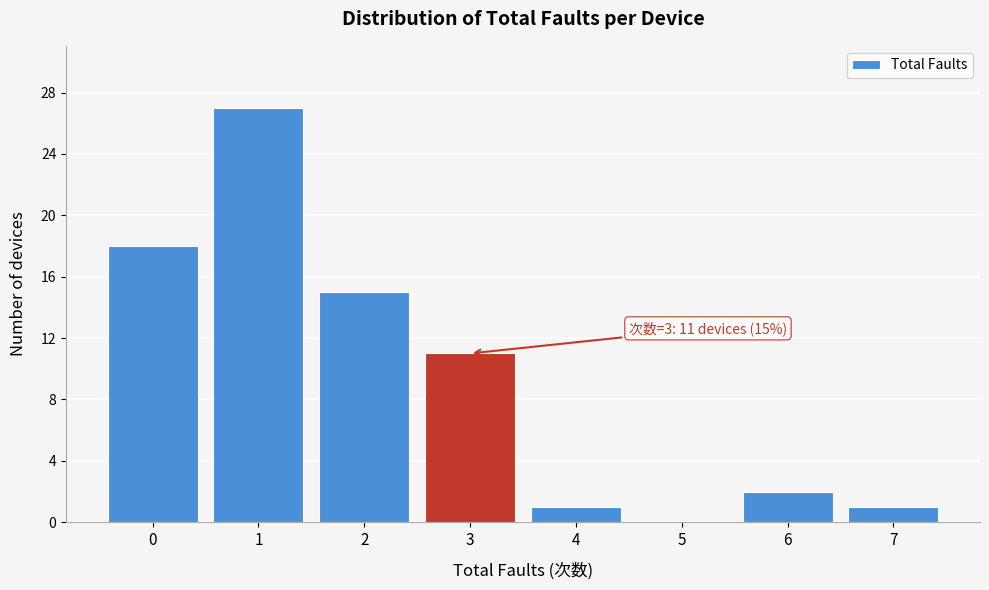

Reading left to right, transcribe all the data shown in this chart.

0=18	1=27	2=15	3=11	4=1	5=0	6=2	7=1